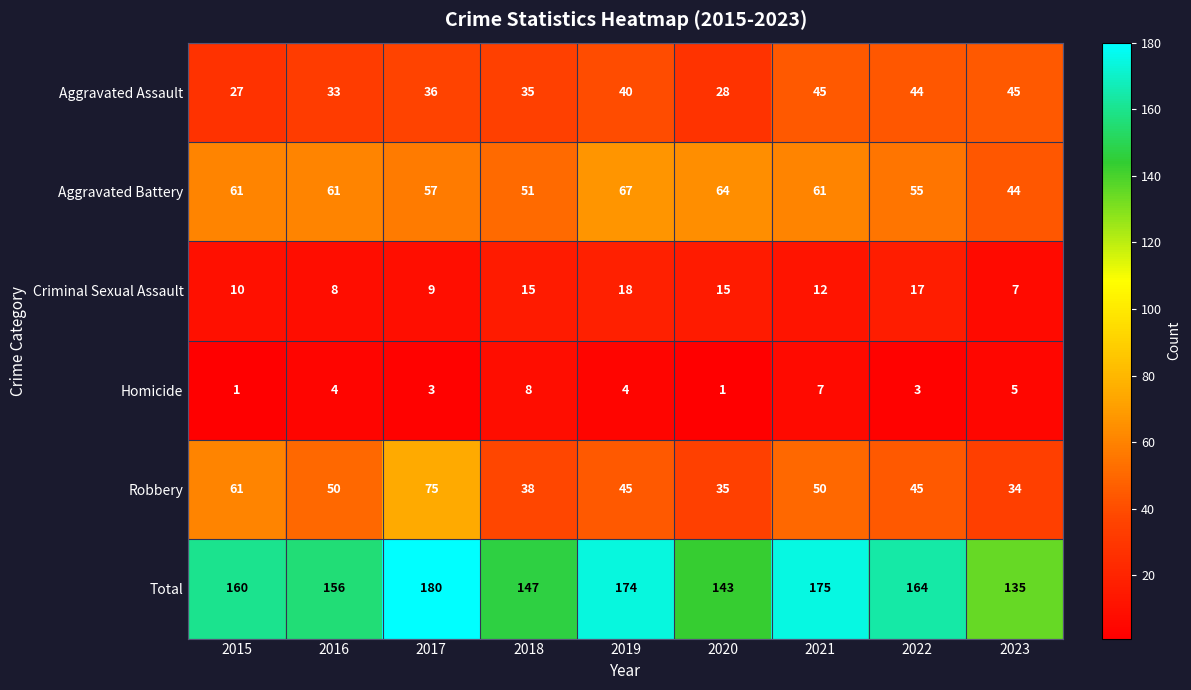

Is it true that Robbery equals 75 at 2017?

True